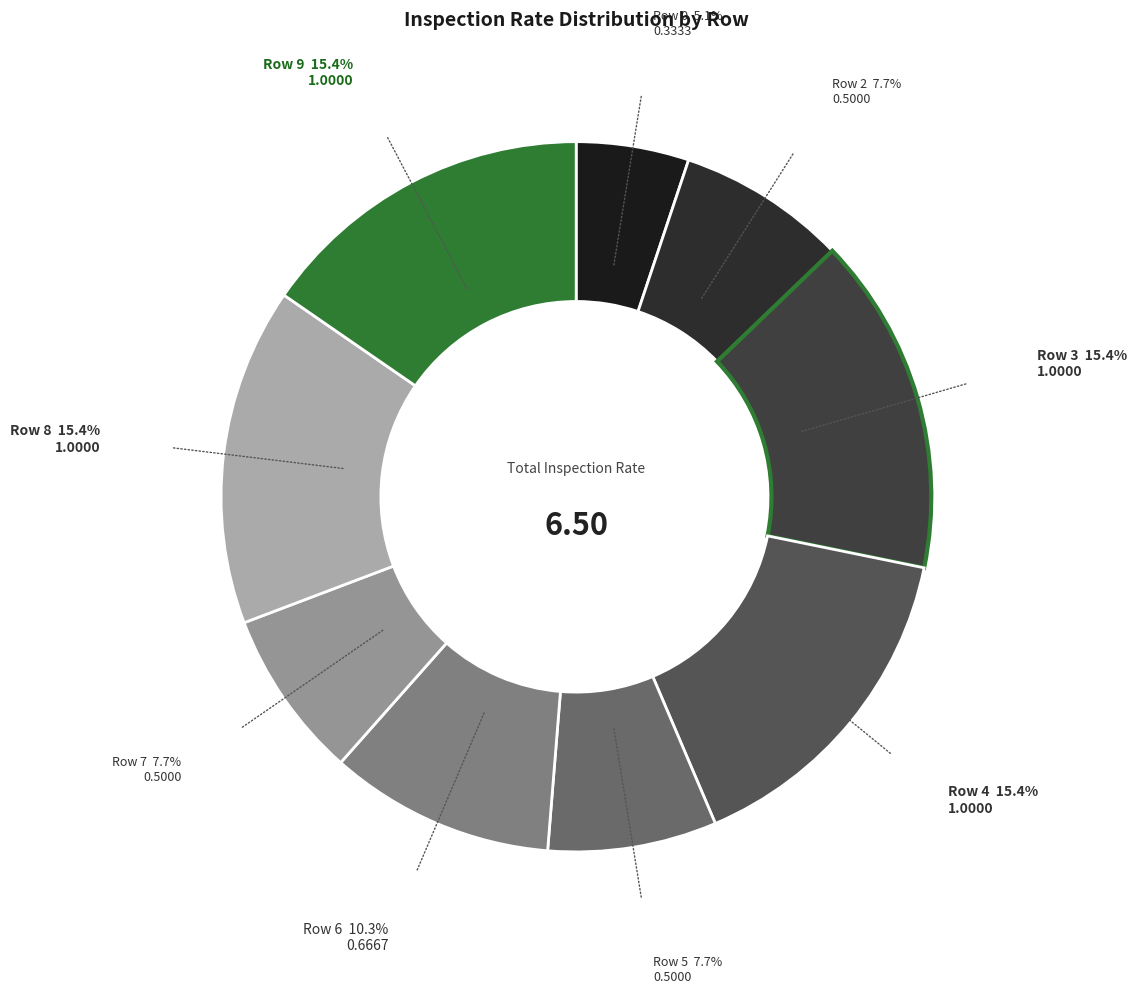

Which slice is the smallest?

Row 0